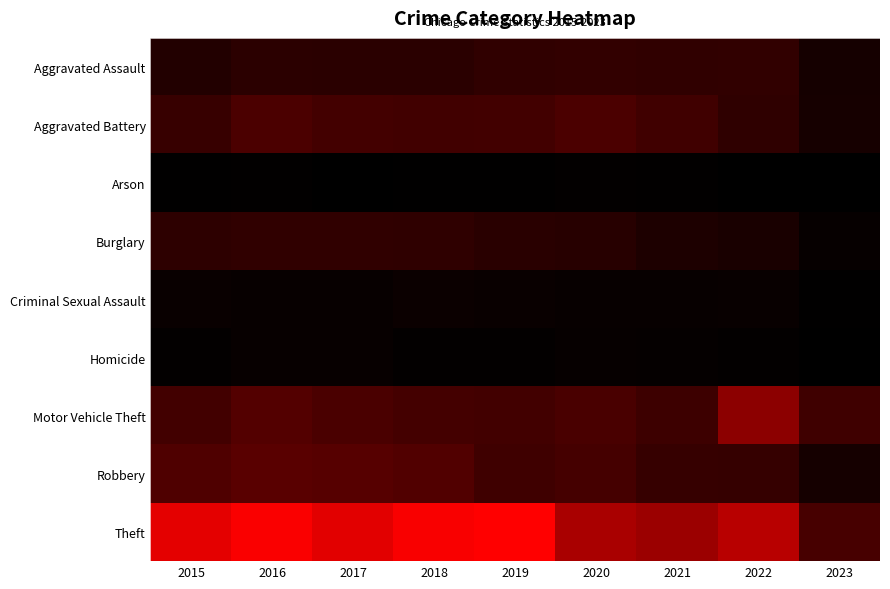

Reading left to right, extract all data points from this chart.

Aggravated Assault: 2015=323	2016=402	2017=396	2018=392	2019=452	2020=468	2021=452	2022=457	2023=204
Aggravated Battery: 2015=515	2016=691	2017=623	2018=600	2019=608	2020=691	2021=587	2022=446	2023=215
Arson: 2015=35	2016=40	2017=23	2018=37	2019=32	2020=55	2021=43	2022=30	2023=14
Burglary: 2015=422	2016=451	2017=453	2018=443	2019=383	2020=363	2021=280	2022=251	2023=81
Criminal Sexual Assault: 2015=105	2016=87	2017=90	2018=122	2019=102	2020=89	2021=82	2022=93	2023=36
Homicide: 2015=50	2016=87	2017=82	2018=56	2019=53	2020=81	2021=69	2022=48	2023=19
Motor Vehicle Theft: 2015=614	2016=756	2017=680	2018=631	2019=611	2020=674	2021=560	2022=1270	2023=579
Robbery: 2015=726	2016=819	2017=780	2018=741	2019=577	2020=639	2021=506	2022=497	2023=201
Theft: 2015=1981	2016=2148	2017=1968	2018=2140	2019=2190	2020=1518	2021=1392	2022=1652	2023=659